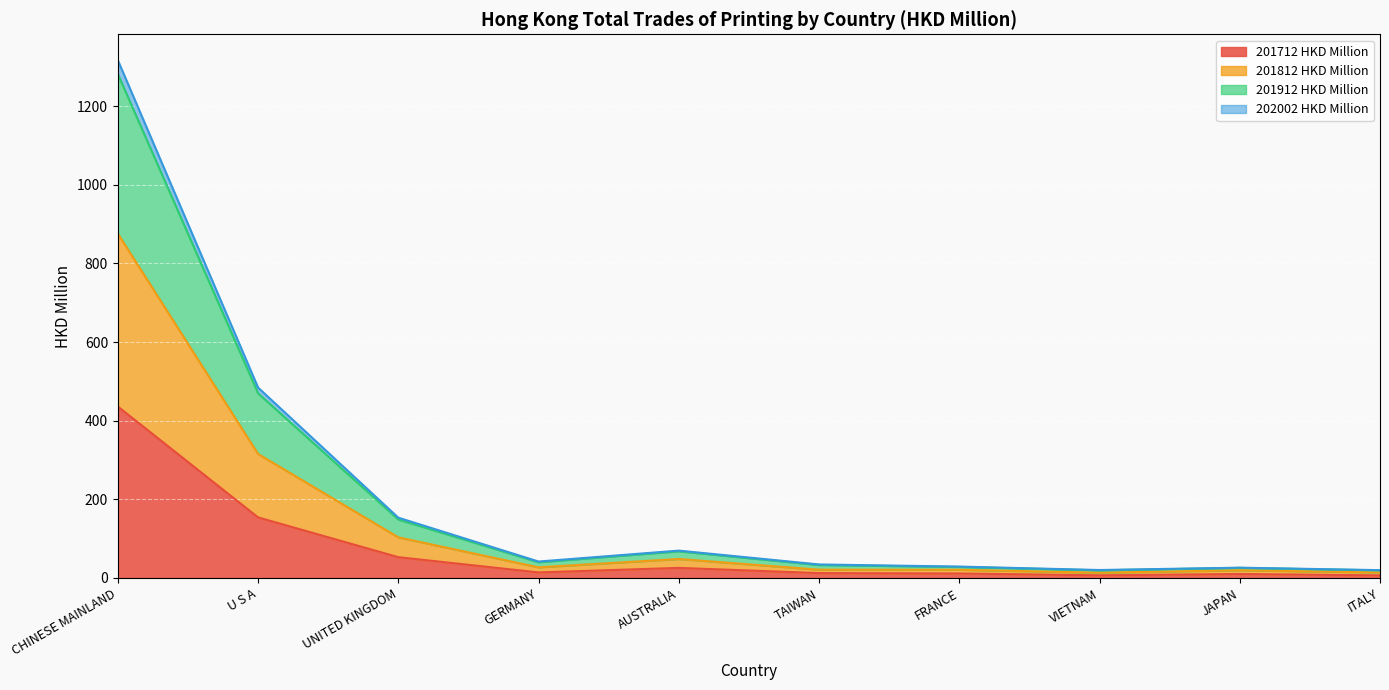

At which category is the sum across all series the highest?

CHINESE MAINLAND